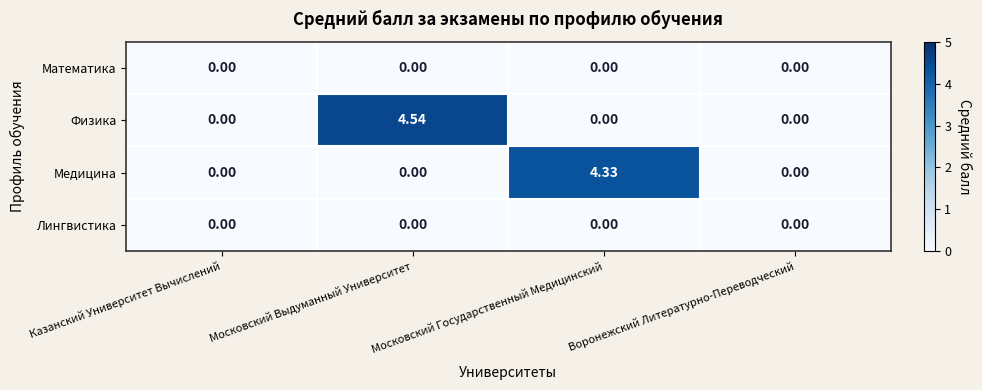

Which series has the largest range (max minus min)?

Физика